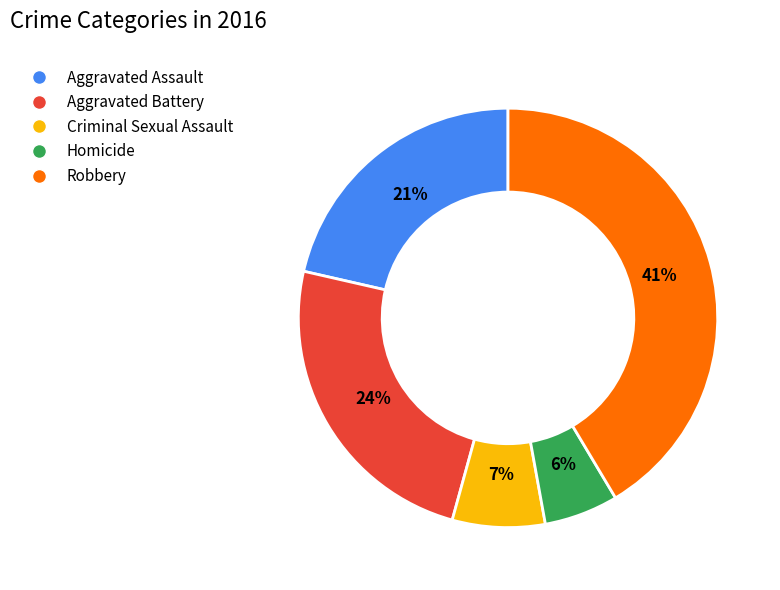

Approximately how many times larger is the value at Criminal Sexual Assault compared to Aggravated Assault?

0.3